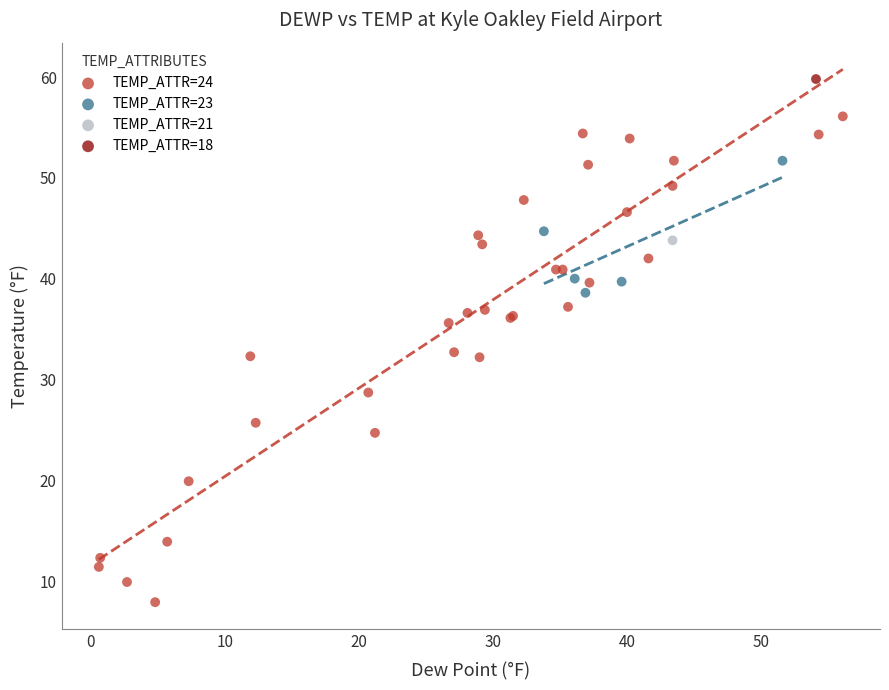

Which series reaches the maximum Y coordinate?

TEMP_ATTR=18